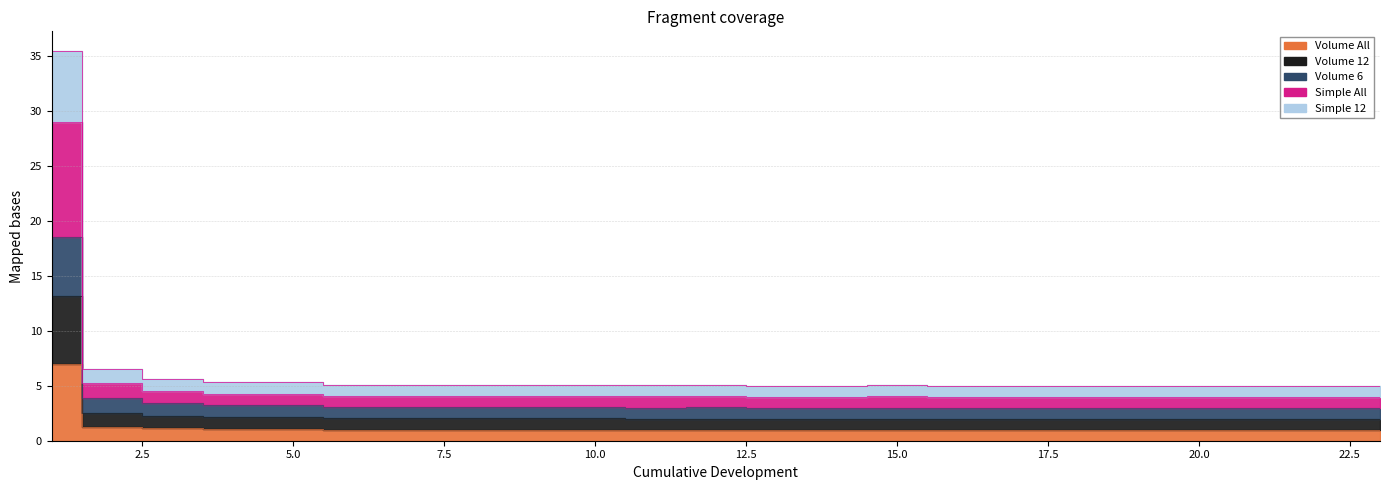

Does the chart have visible grid lines?

Yes